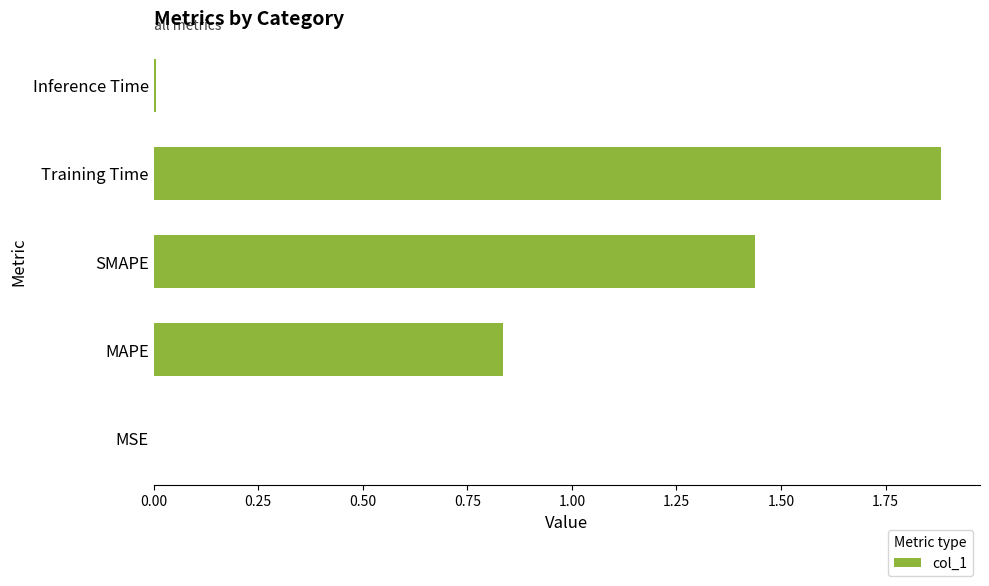

Which has a higher value, SMAPE or MAPE?

SMAPE